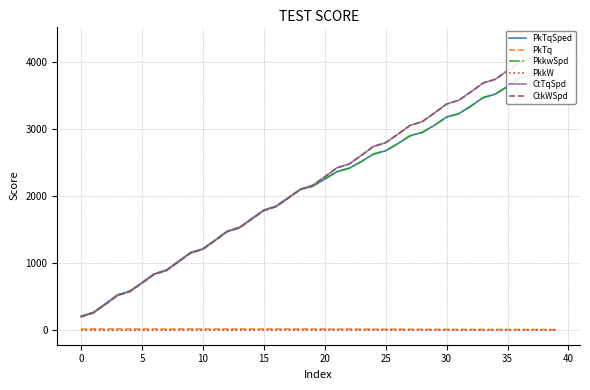

How many lines are shown in the chart?

6